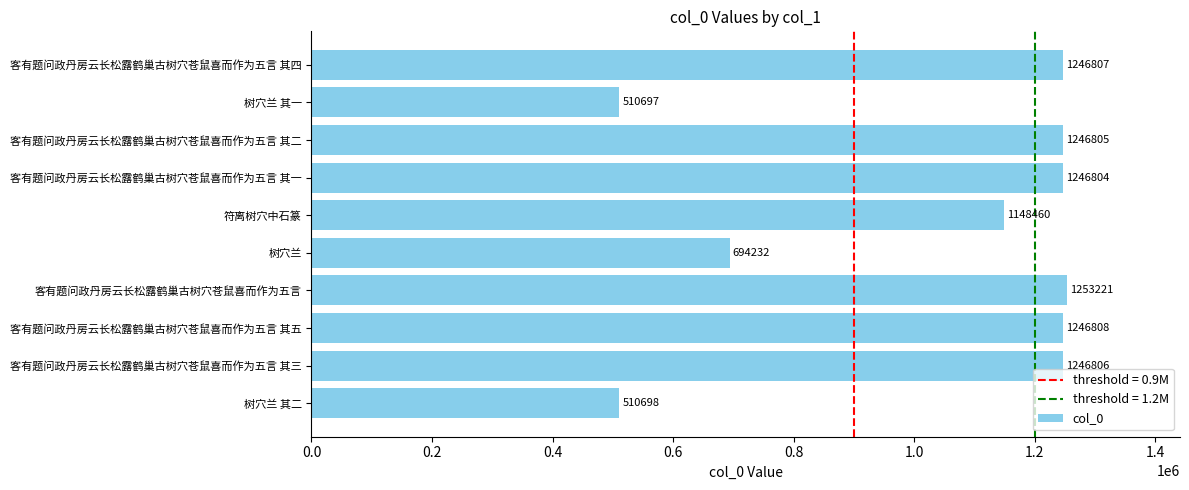

Does the chart contain any negative values?

No